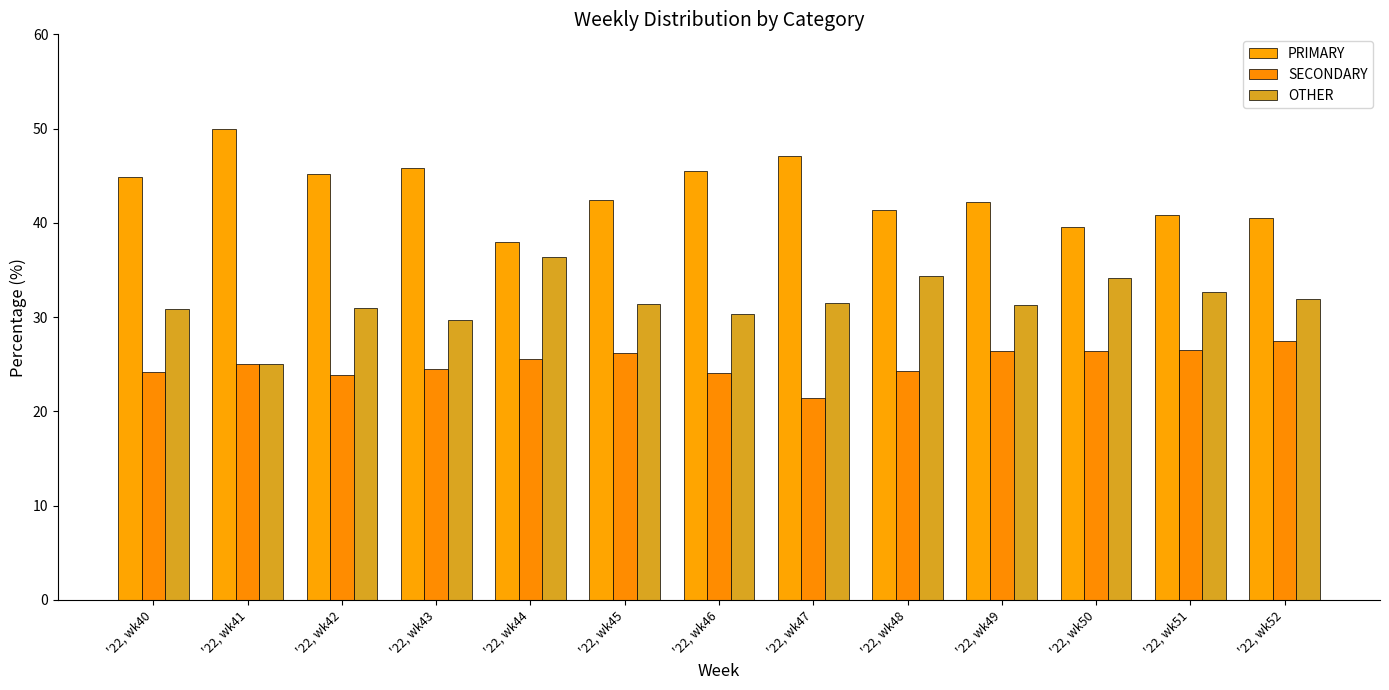

How many groups of bars are there?

13